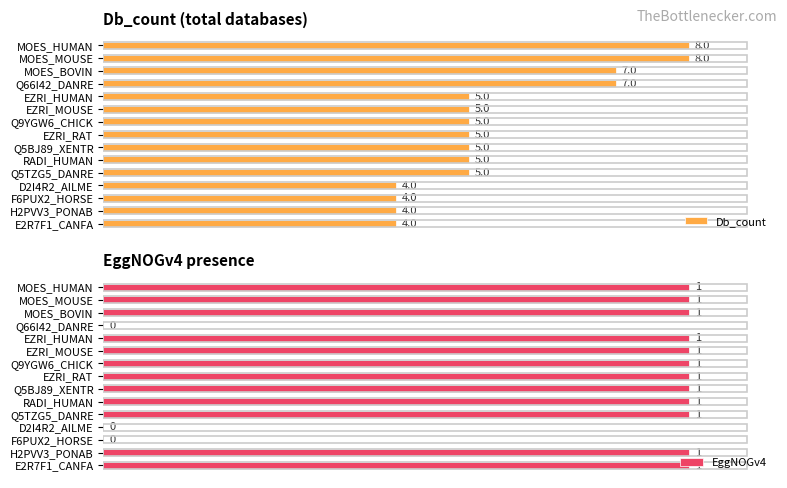

What is the approximate value of EggNOGv4 at E2R7F1_CANFA?

1